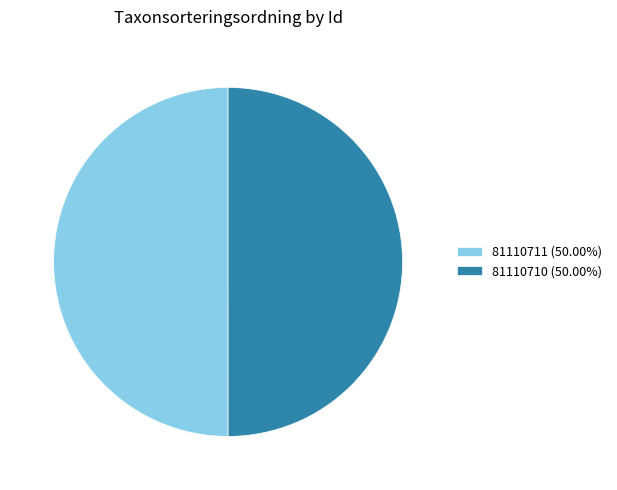

What is the ratio of the value at 81110710 (50.00%) to the value at 81110711 (50.00%)?

1.0